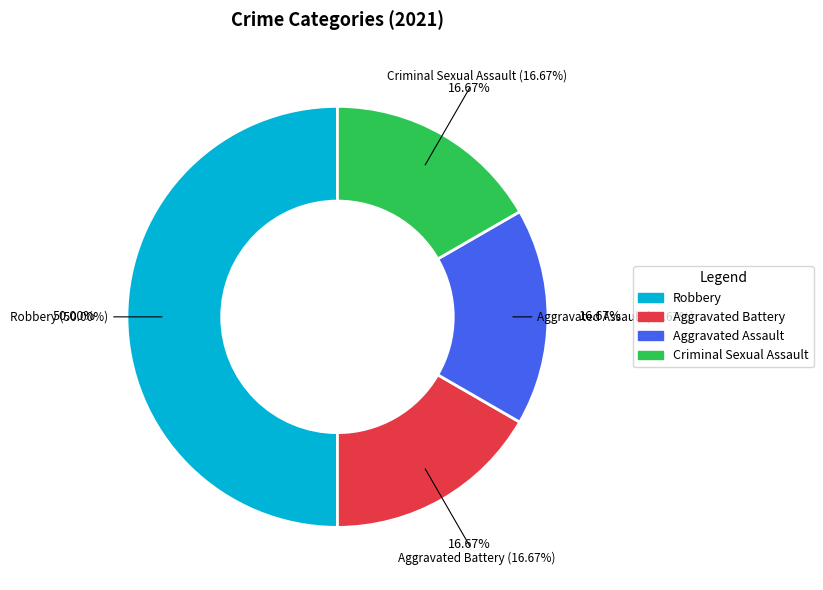

Between Aggravated Battery and Robbery, which is larger?

Robbery